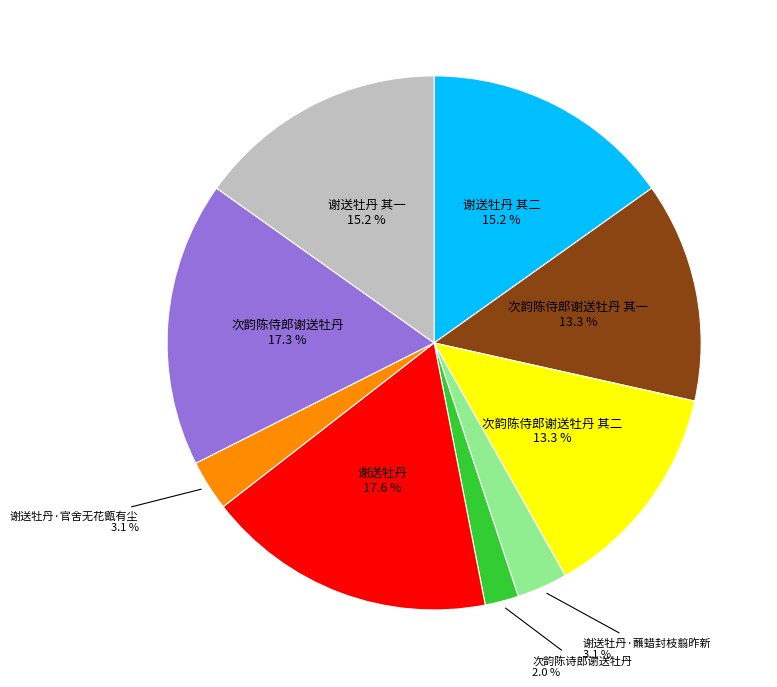

Is there any slice that represents more than half of the pie?

No